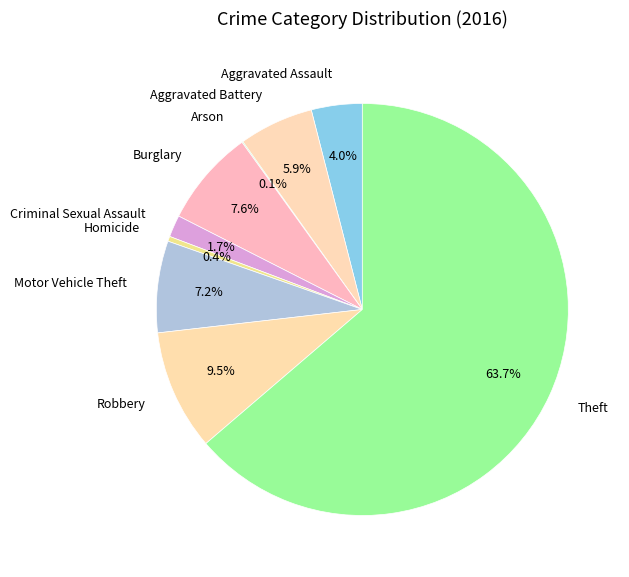

What percentage do Aggravated Battery and Homicide together represent?

6.3%